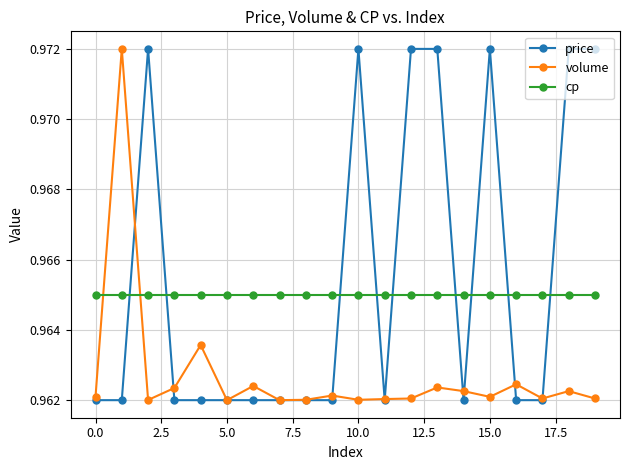

List the series in order of their overall mean, lowest first.

volume, cp, price